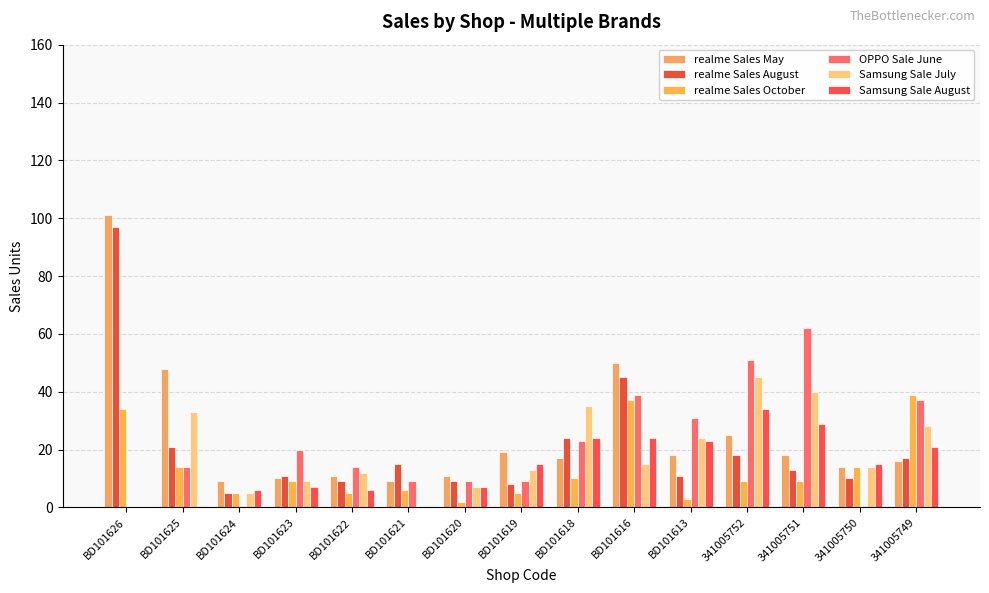

True or false: realme Sales May has a value of 18 at BD101613.

True